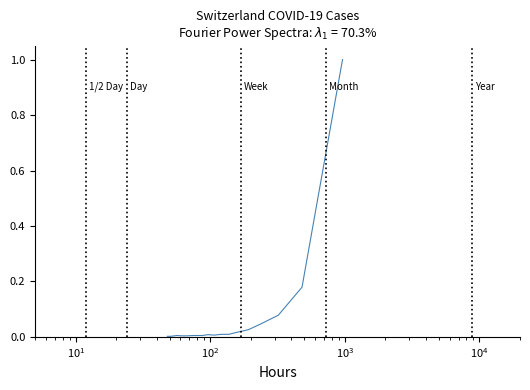

What is the greatest value displayed?

1.0